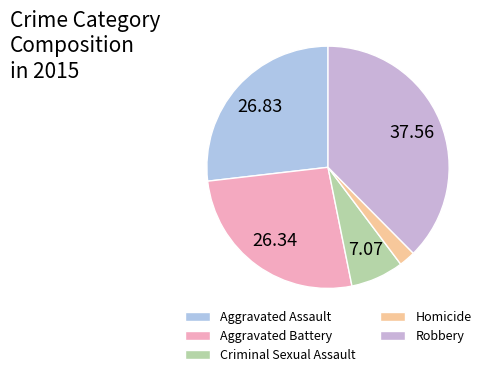

How many slices are in this pie chart?

5